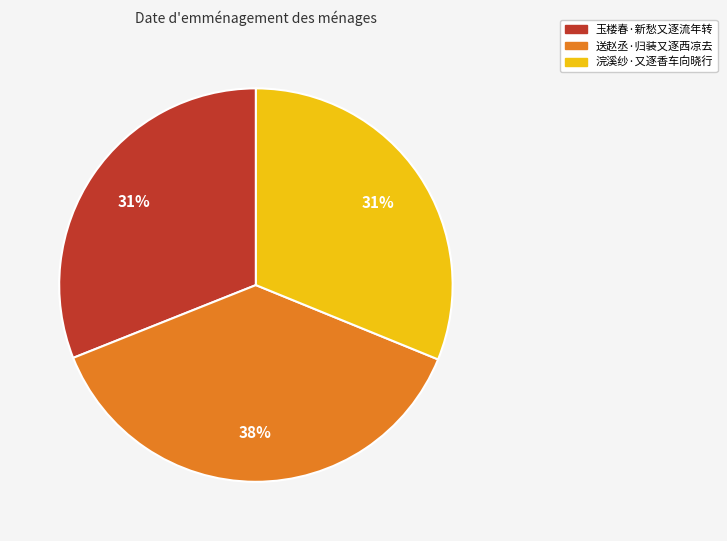

Which slice is the largest?

送赵丞·归装又逐西凉去